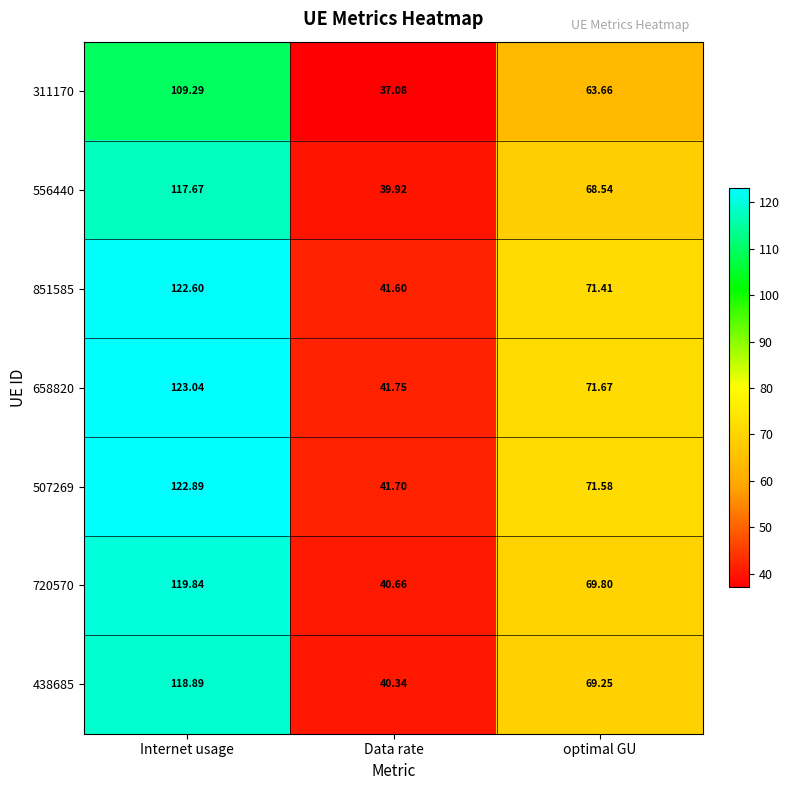

At which label does 311170 first exceed 63?

Internet usage